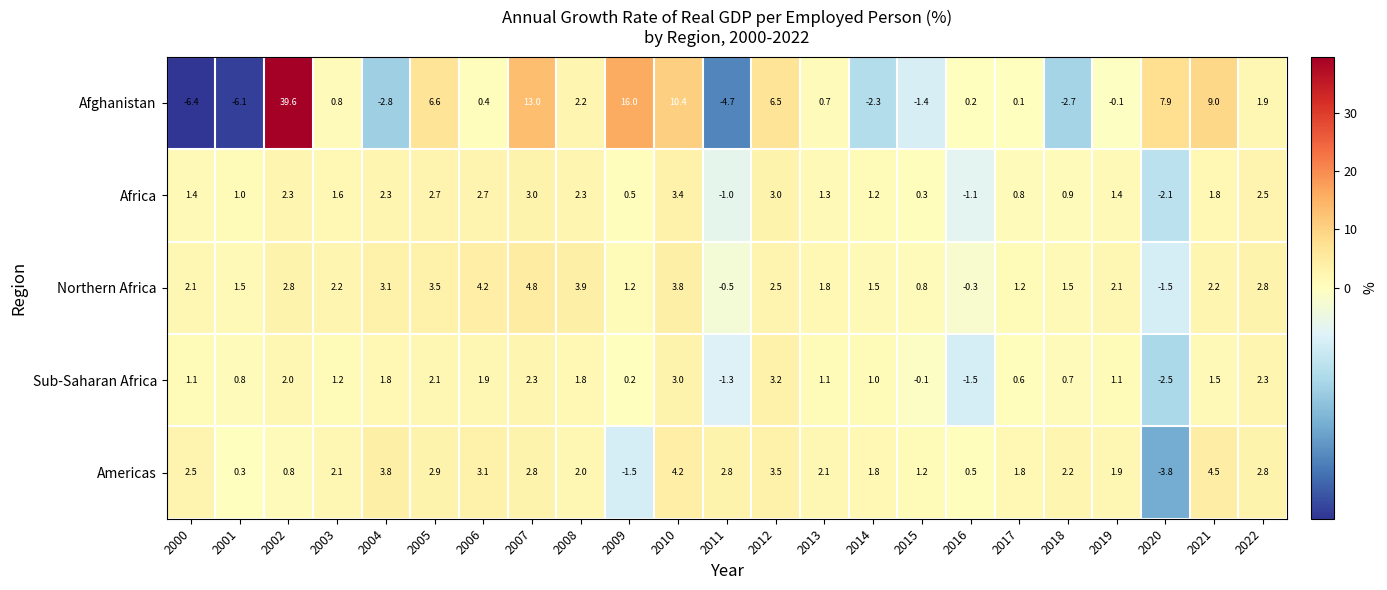

At how many categories does at least one series exceed 23?

1